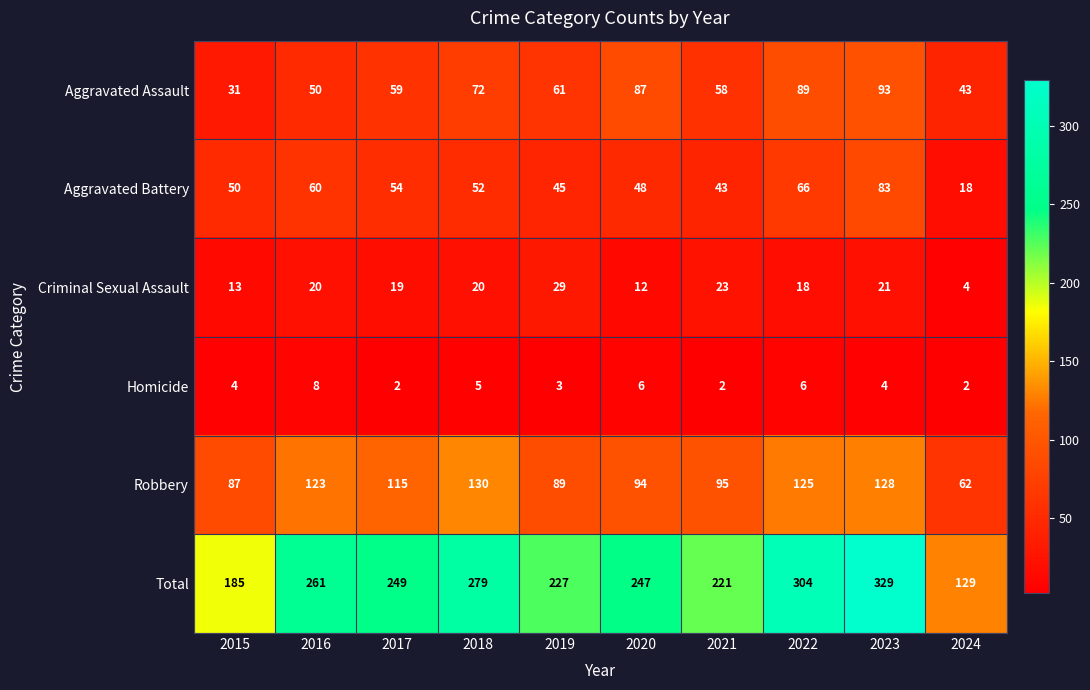

Which series has the widest spread of values?

Total